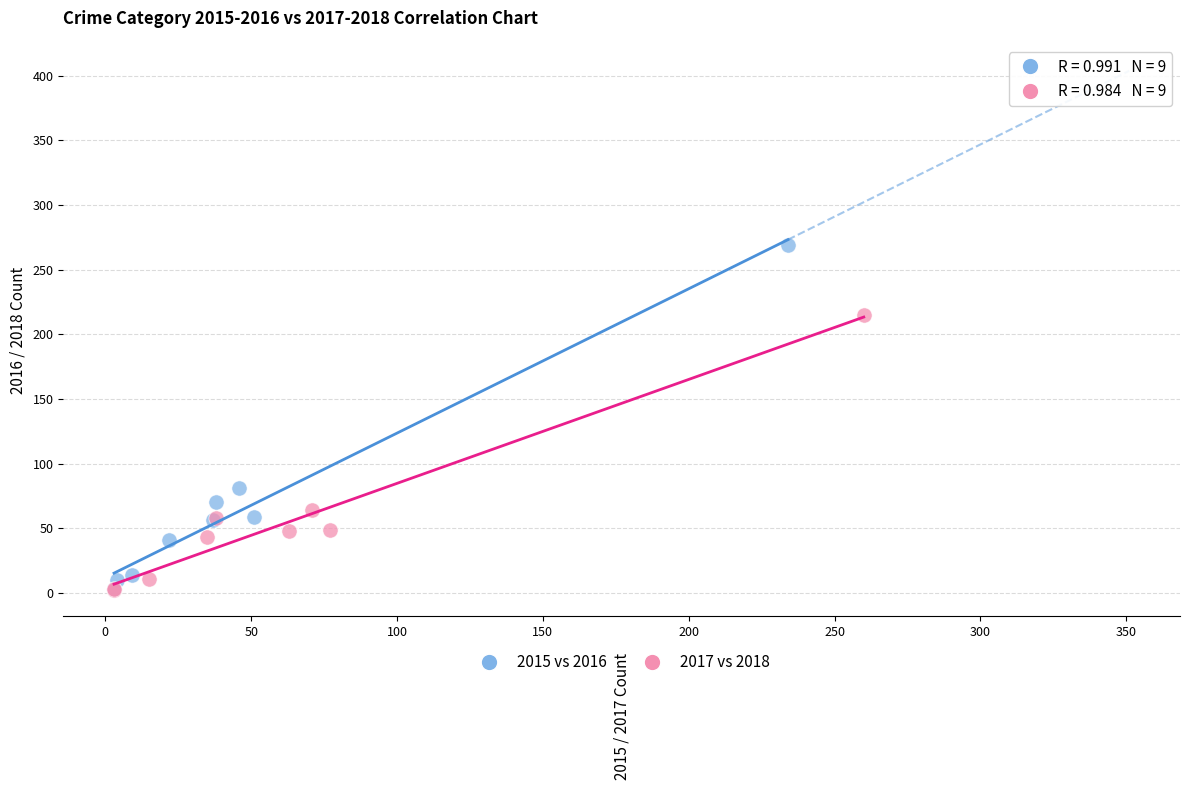

Which series contains the highest Y value?

2015 vs 2016